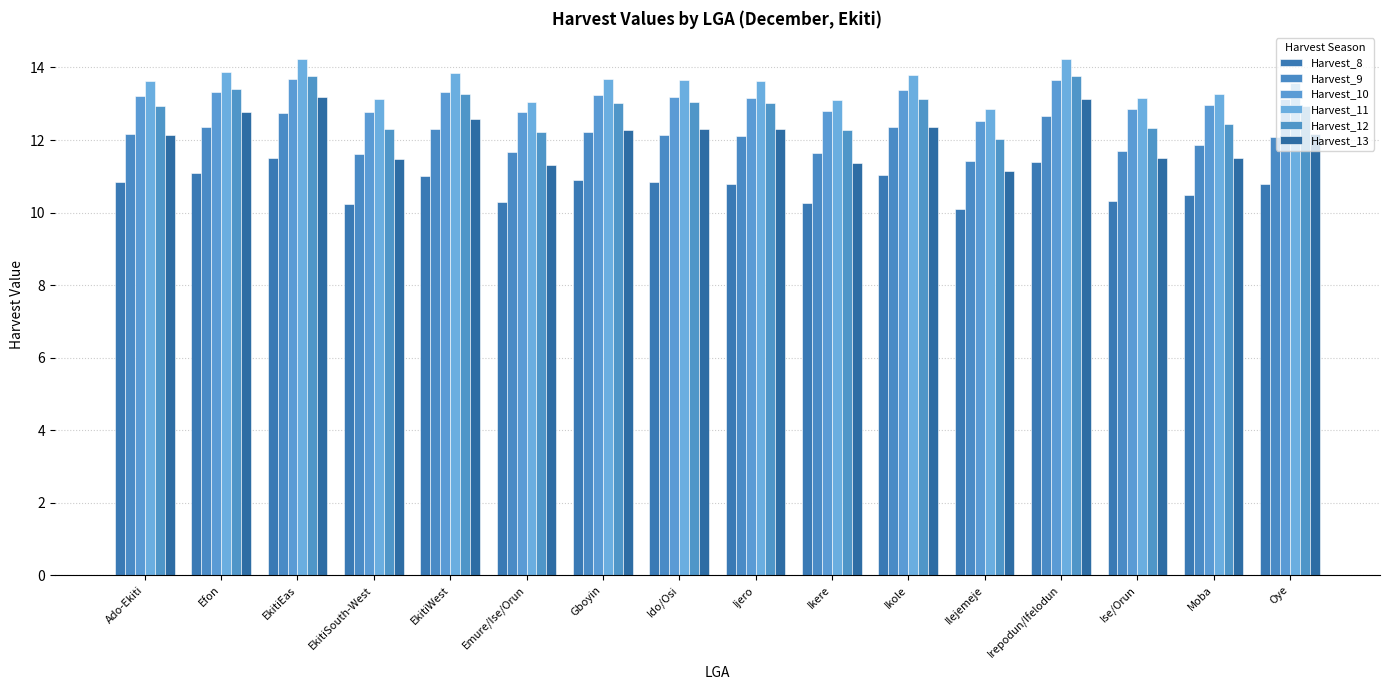

Which has a higher value, Efon or EkitiWest?

Efon